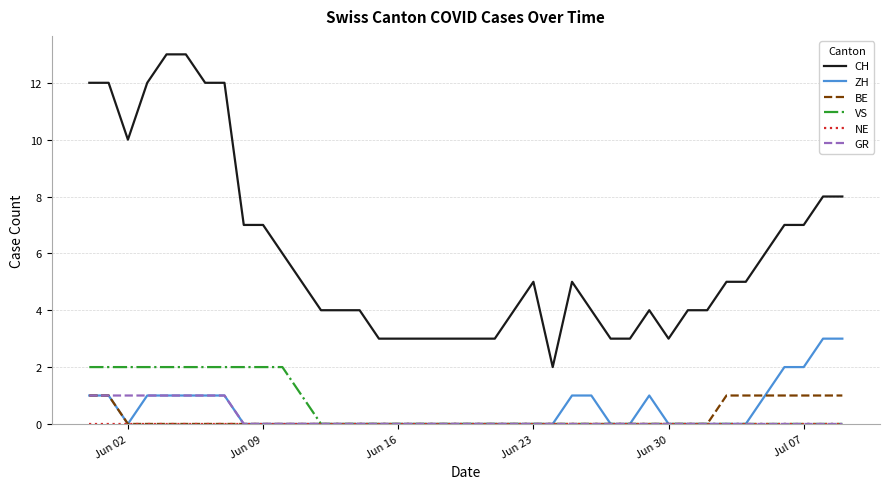

Is this an area chart (filled region under the line)?

No